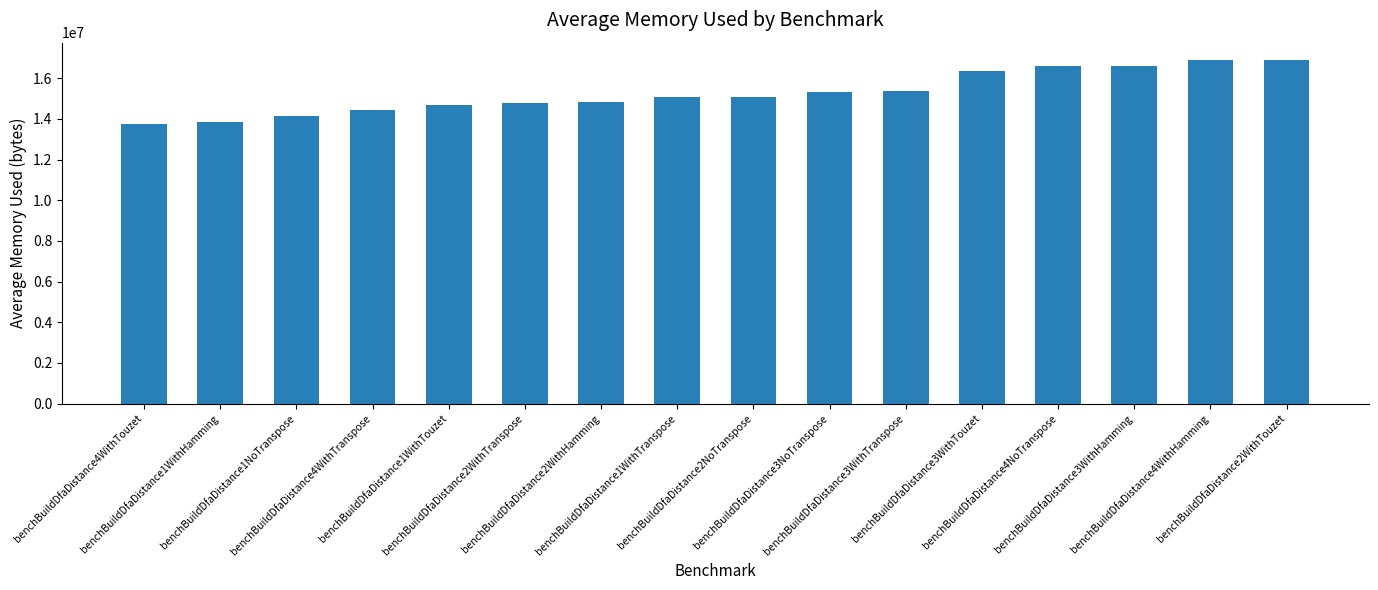

What is the smallest value displayed?

13728309.5